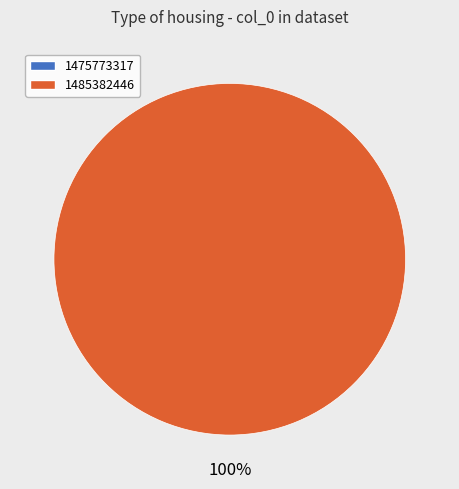

Rank the categories by value from highest to lowest.

1485382446, 1475773317